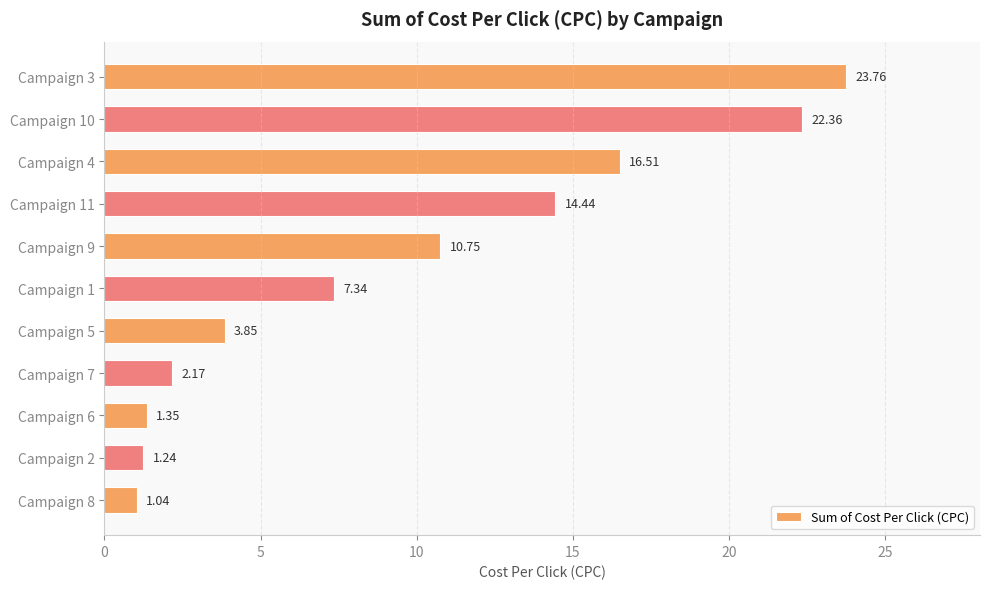

List the labels in order of value, smallest first.

Campaign 8, Campaign 2, Campaign 6, Campaign 7, Campaign 5, Campaign 1, Campaign 9, Campaign 11, Campaign 4, Campaign 10, Campaign 3